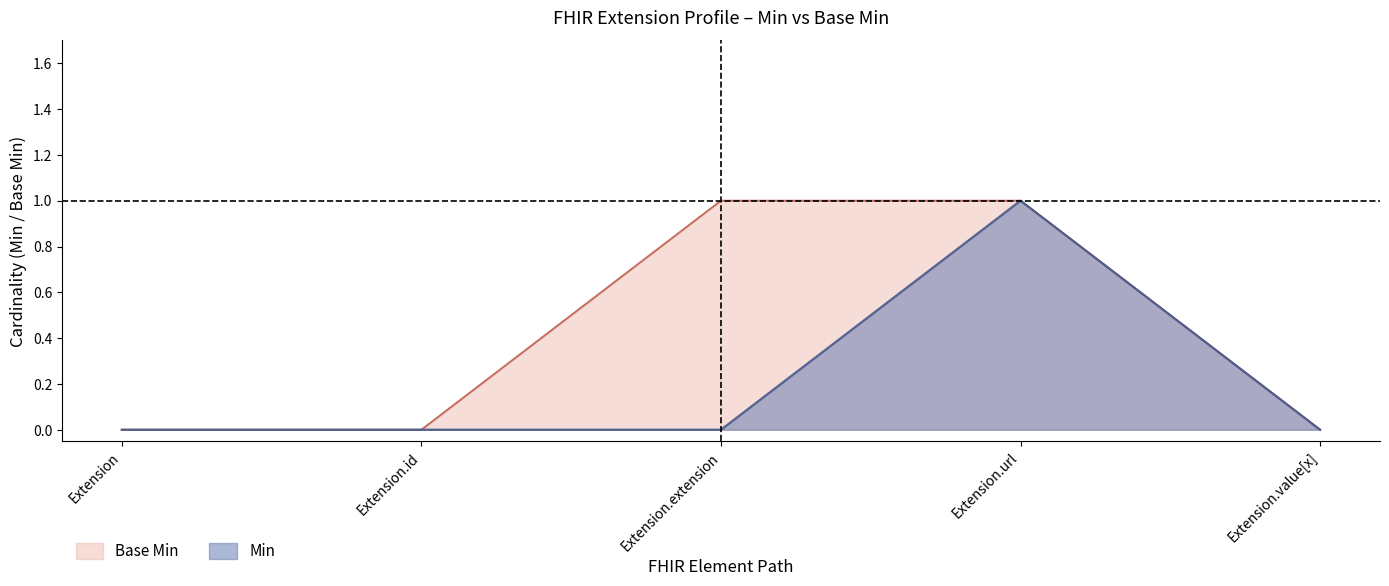

Rank the categories by Base Min value from highest to lowest.

Extension.extension, Extension.url, Extension, Extension.id, Extension.value[x]